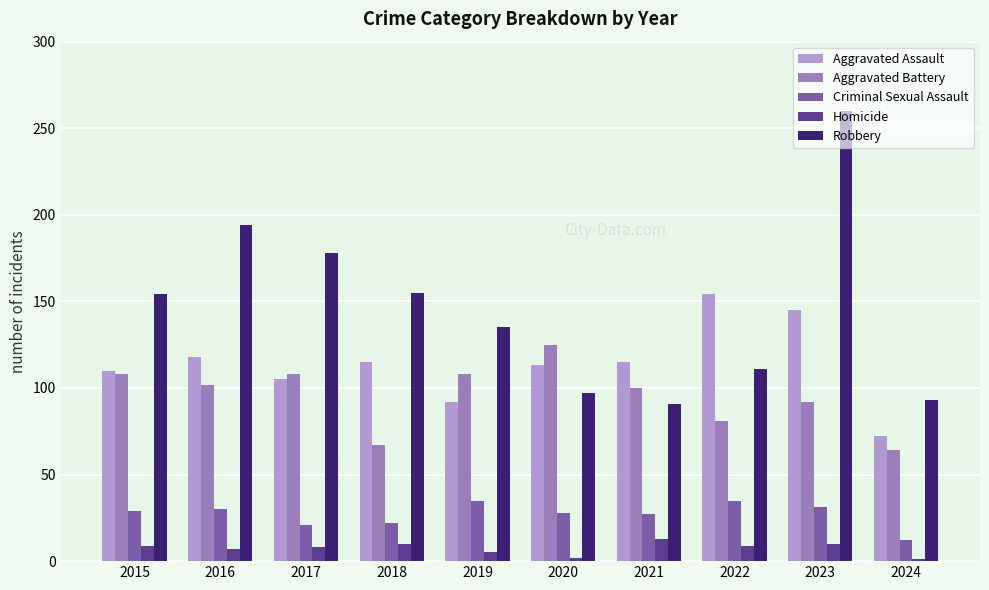

The Criminal Sexual Assault series shows 21 at 2017. True or false?

True